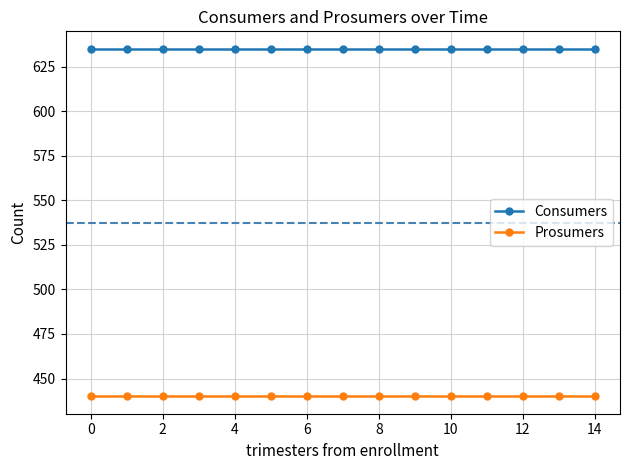

Which series has the largest total across all categories?

Consumers